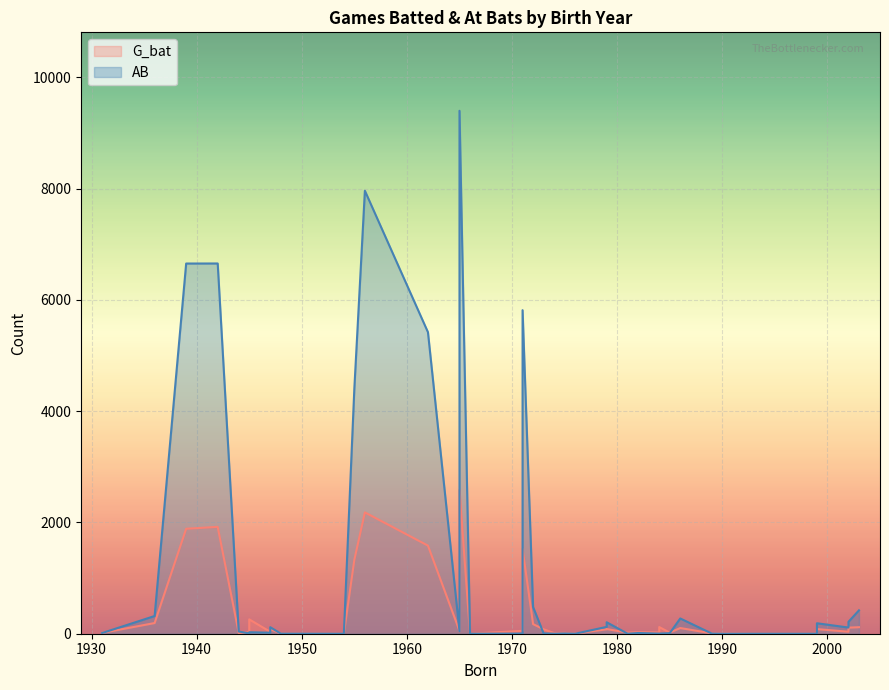

Which series changed the most between 2003 and 1993?

AB